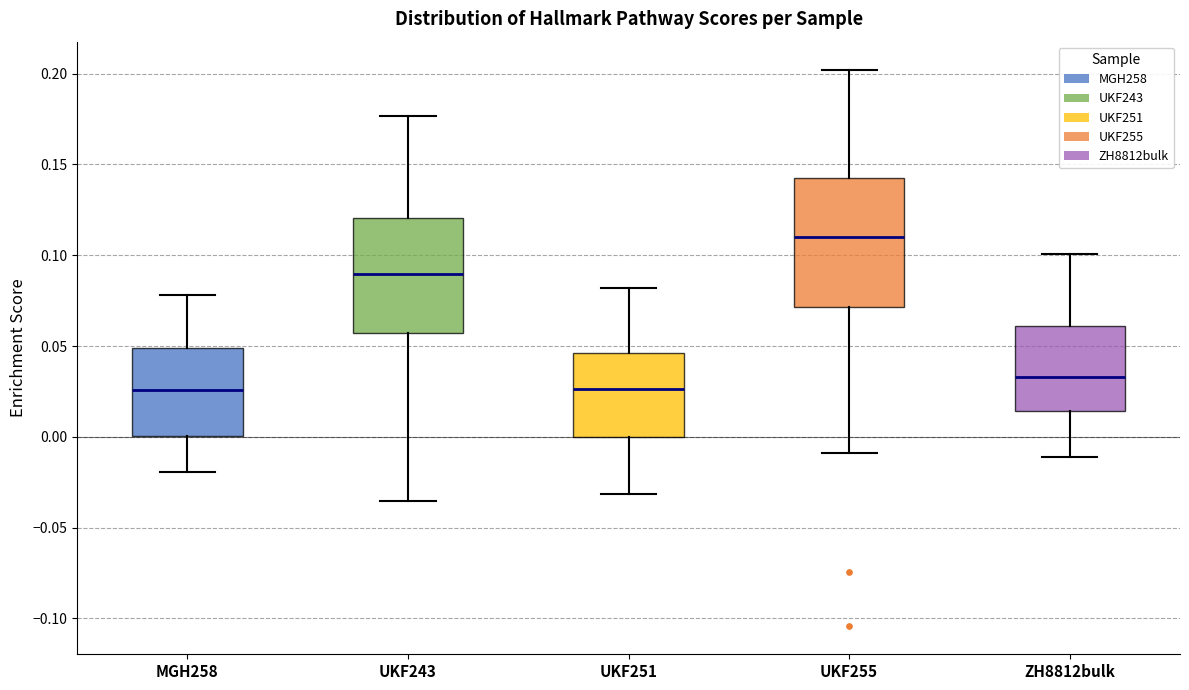

Where is the lower edge of the box for ZH8812bulk on the y-axis? The values are not printed on the chart, so give them approximately, as read against the axis.

0.015